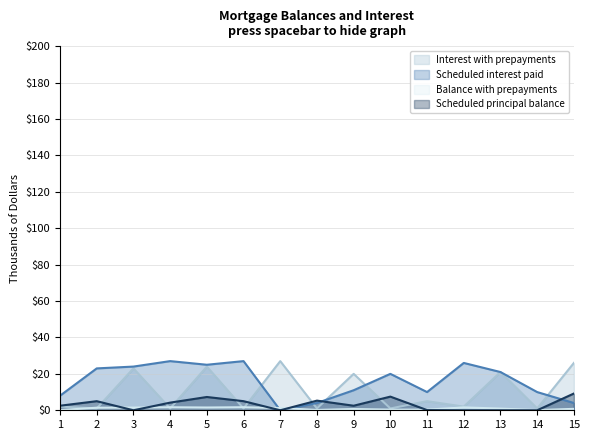

At which label does Scheduled principal balance first exceed 2?

1